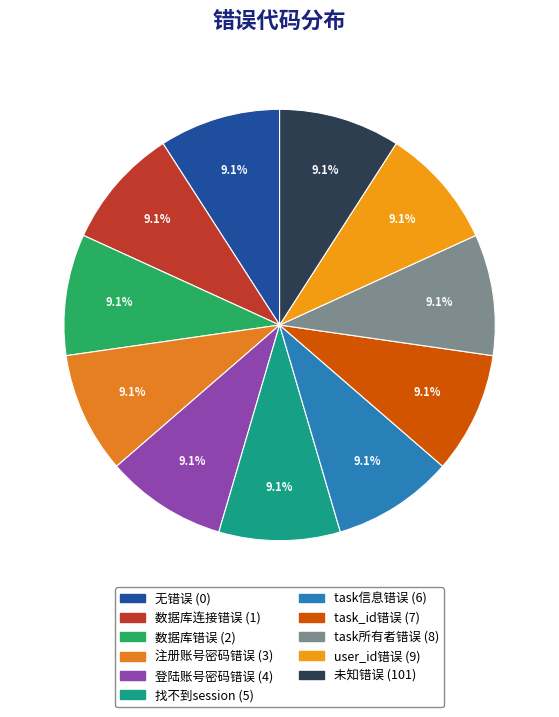

Rank the categories by value from lowest to highest.

无错误, 数据库连接错误, 数据库错误, 注册账号密码错误, 登陆账号密码错误, 找不到session, task信息错误, task_id错误, task所有者错误, user_id错误, 未知错误